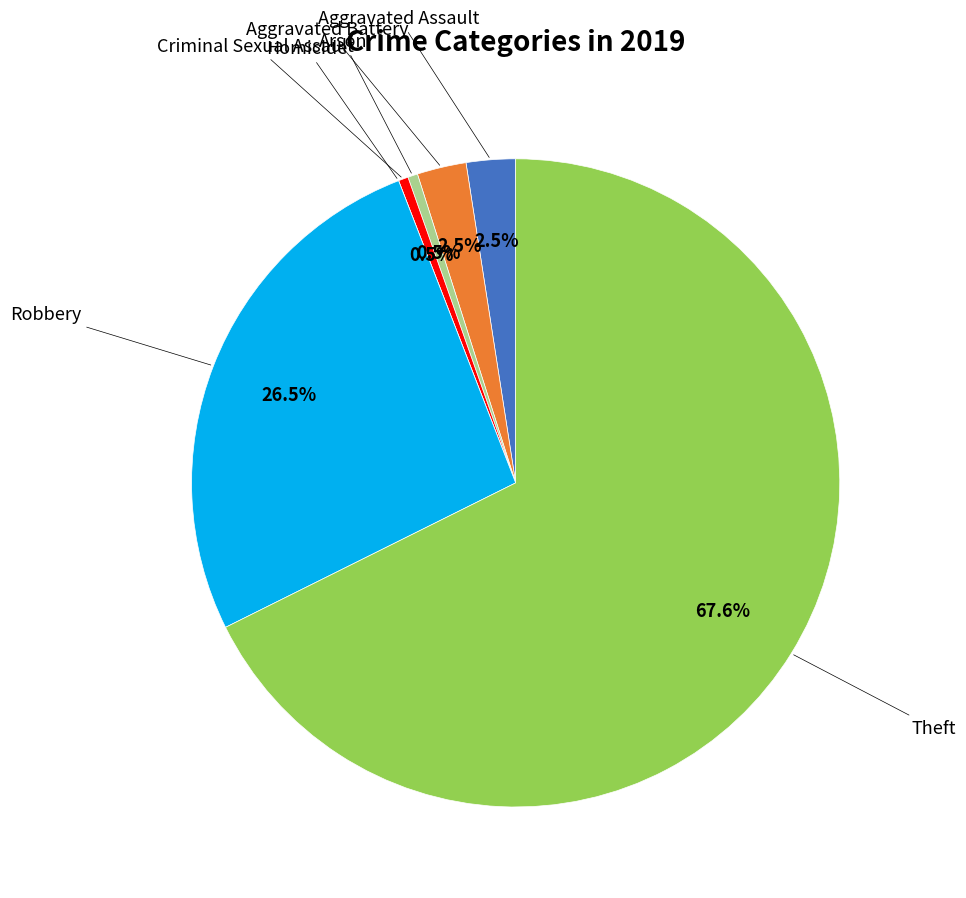

What is the majority slice?

Theft